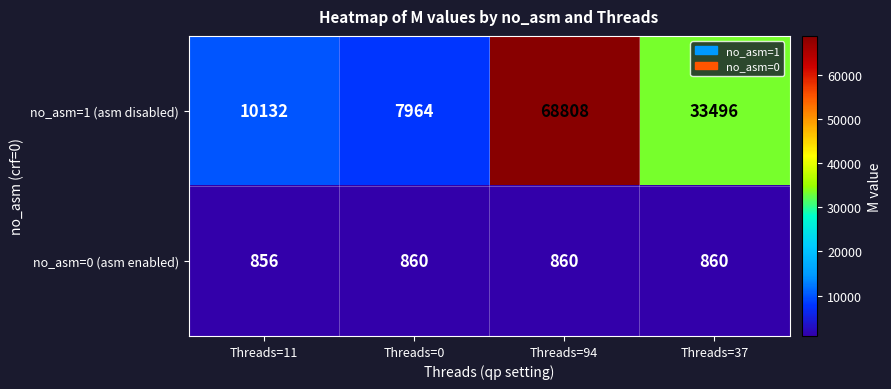

Which label corresponds to the largest value in the chart?

Threads=94